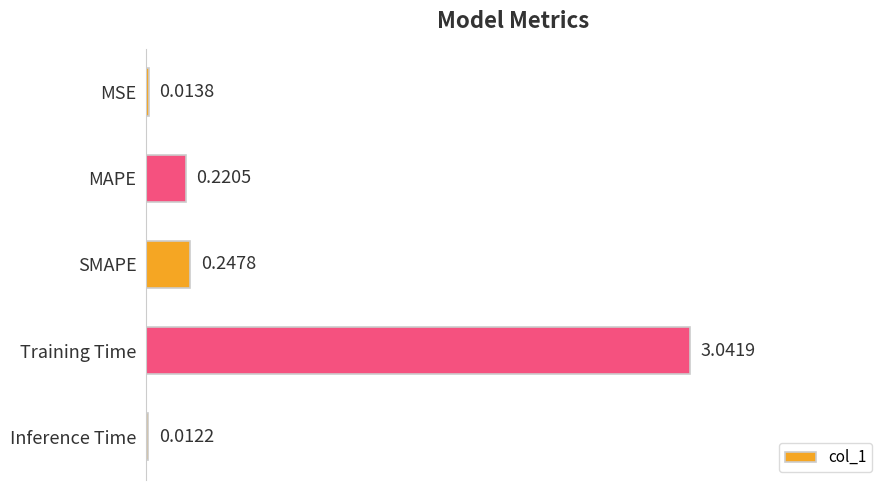

Which label corresponds to the largest value in the chart?

Training Time